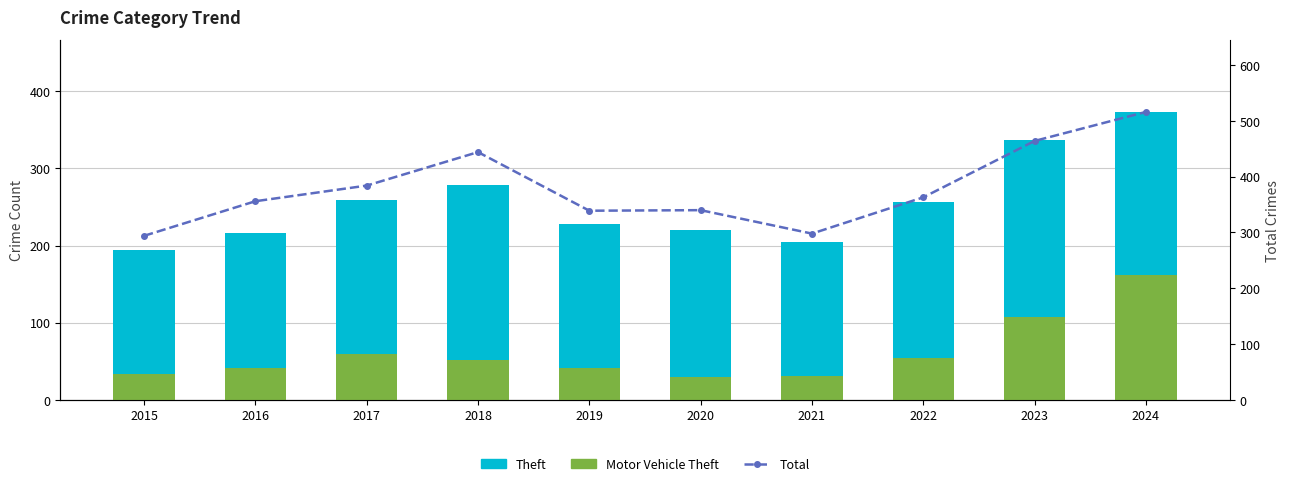

What is the value of the Total bar at the 1st from the left?

294